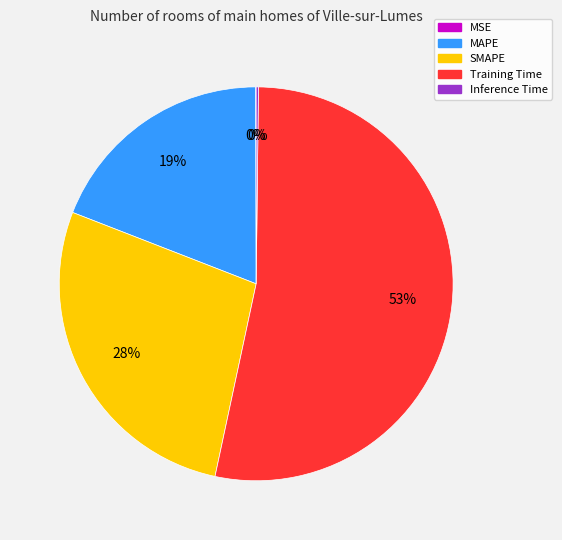

What is the largest slice in the pie chart?

Training Time